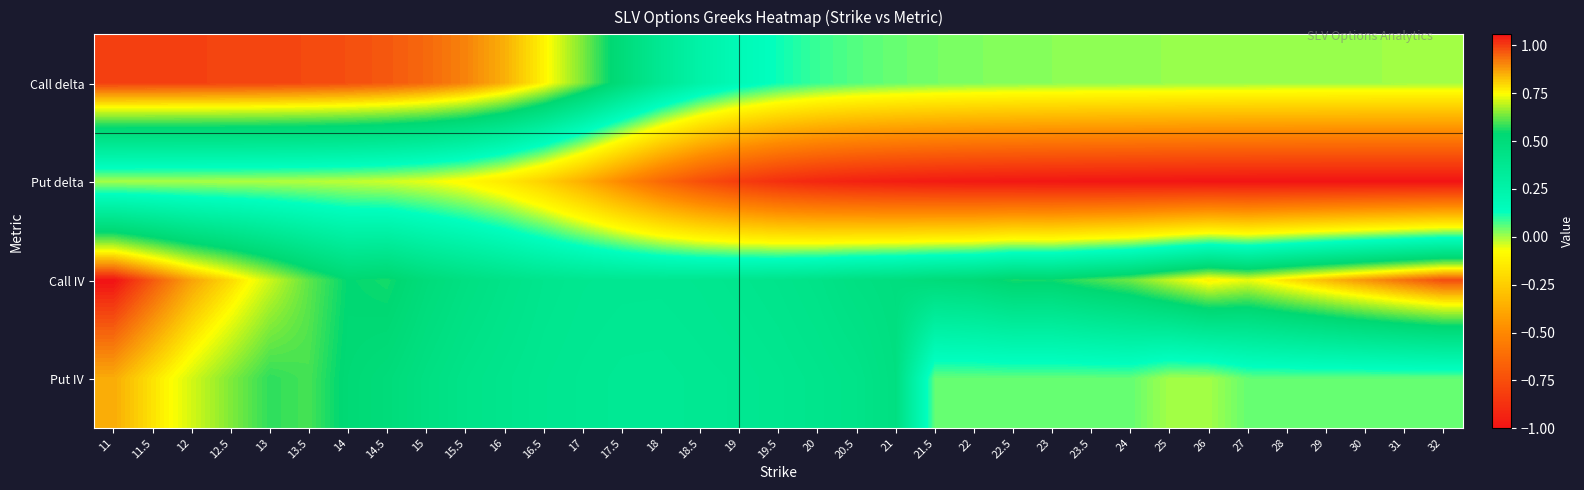

Which category has the highest value across all series?

11